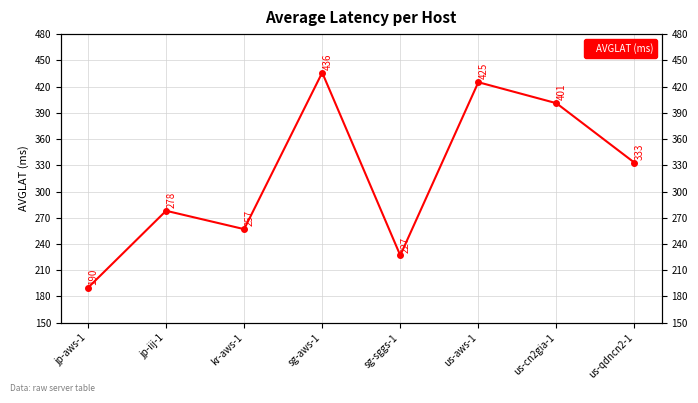

Where is the data nearest to the value 313?

us-qdncn2-1